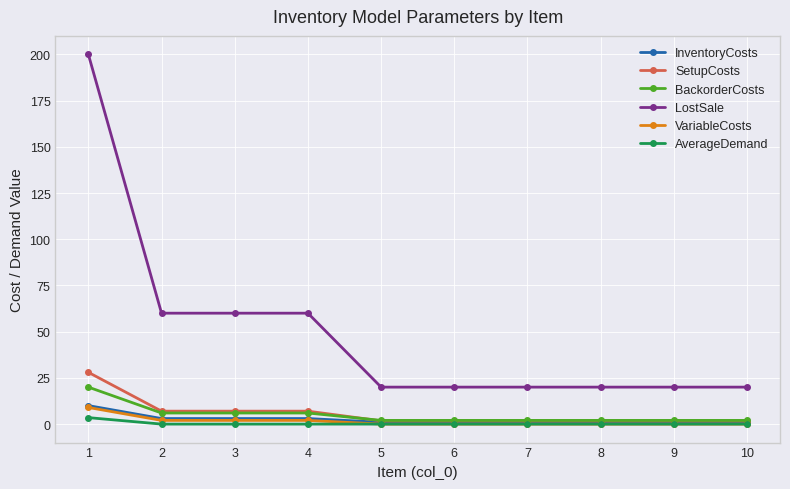

Which series has the largest total across all categories?

LostSale